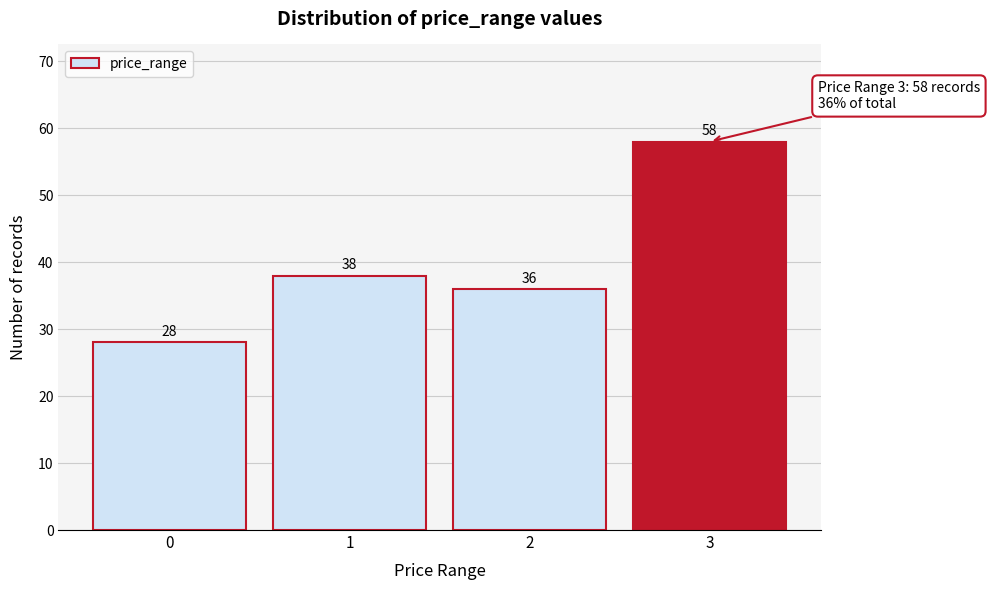

Reading right to left, transcribe all the data shown in this chart.

58	36	38	28